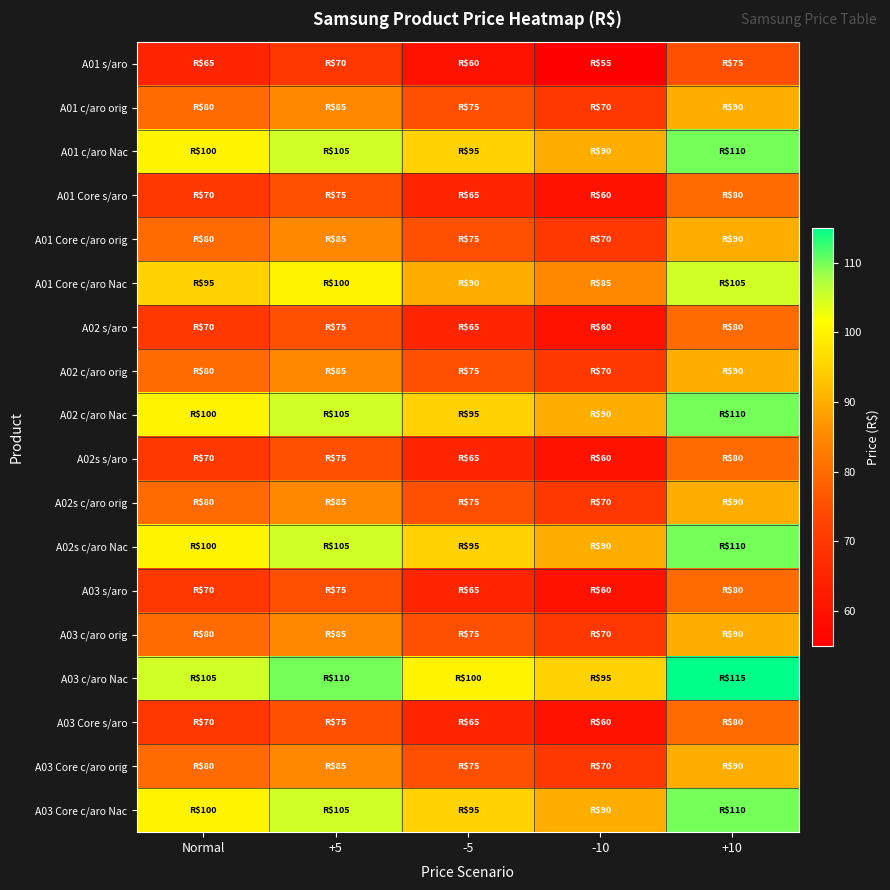

What is the minimum value shown in the chart?

55